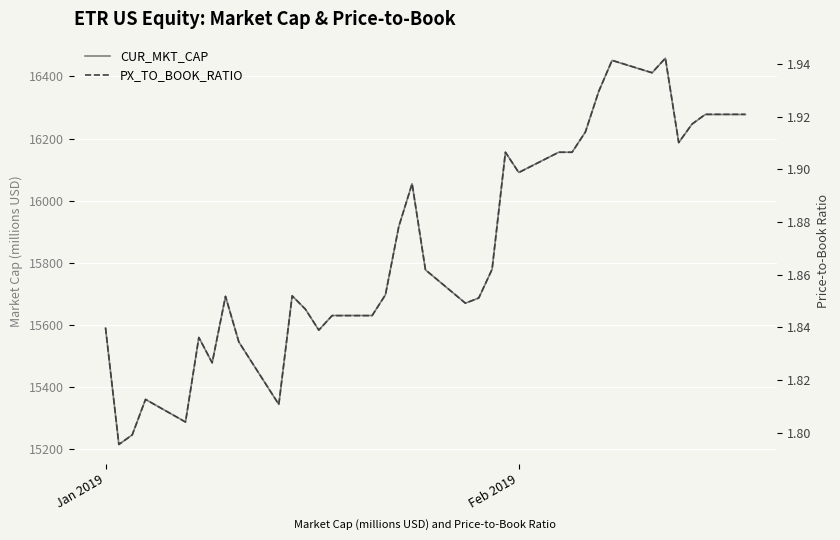

Reading left to right, list all the values displayed in this chart.

CUR_MKT_CAP: 15590.9	15215.9	15246.7	15360.9	15288.4	15560.1	15478.6	15692.4	15545.6	15344.6	15694.2	15650.7	15583.7	15630.8	15630.8	15697.8	15917.0	16054.6	15777.5	15670.6	15686.9	15779.3	16156.1	16090.9	16156.1	16156.1	16221.3	16351.7	16451.3	16411.5	16458.6	16186.9	16246.6	16277.4	16277.4
PX_TO_BOOK_RATIO: 1.8	1.8	1.8	1.8	1.8	1.8	1.8	1.9	1.8	1.8	1.9	1.8	1.8	1.8	1.8	1.9	1.9	1.9	1.9	1.8	1.9	1.9	1.9	1.9	1.9	1.9	1.9	1.9	1.9	1.9	1.9	1.9	1.9	1.9	1.9